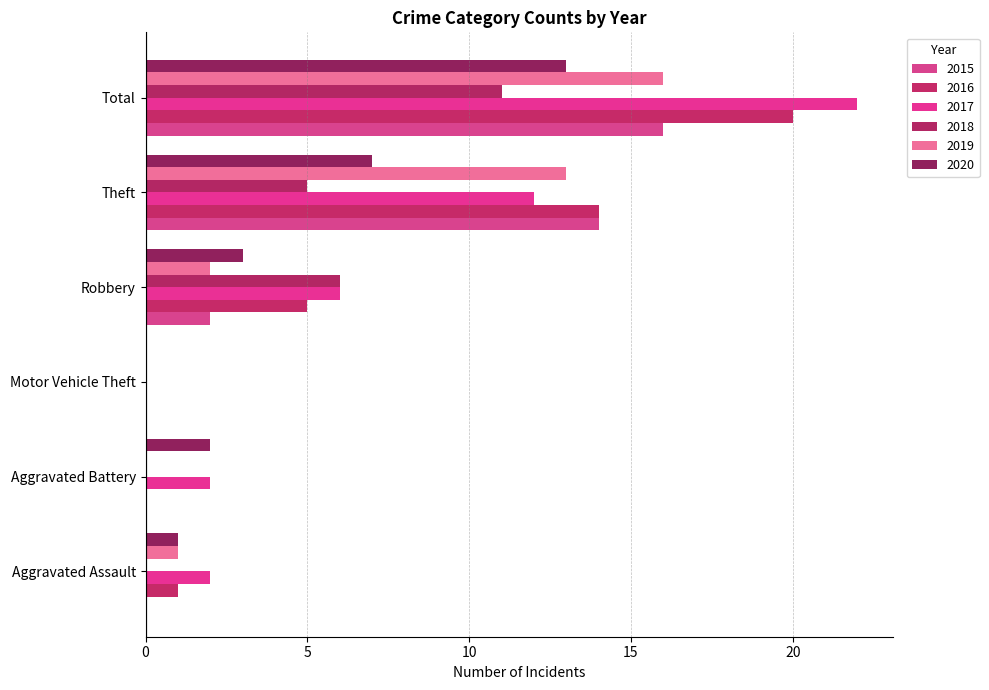

The 2020 series shows 1 at Aggravated Assault. True or false?

True